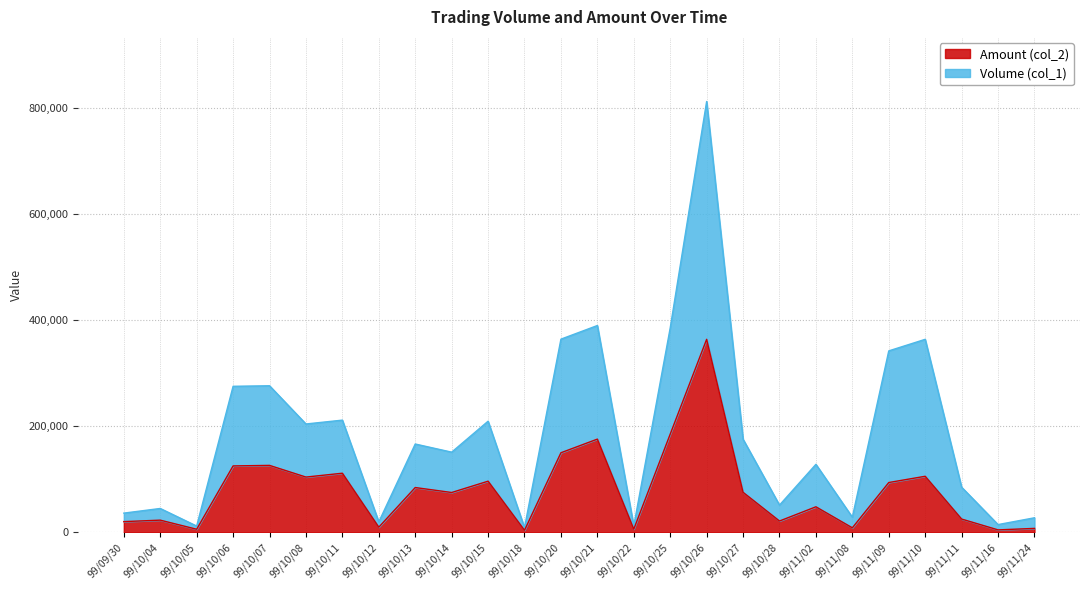

What is the label of the 5th point from the left?

99/10/07